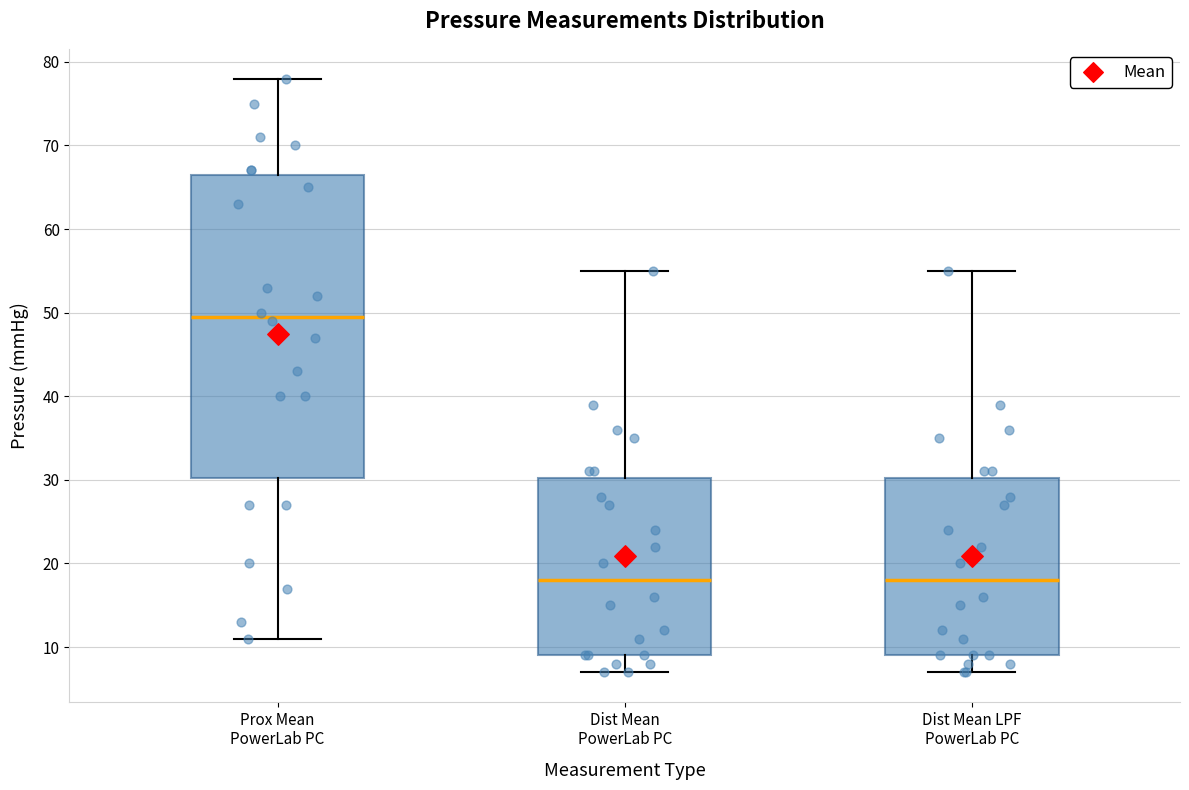

Reading left to right, read every box against the y-axis: the position of its median line, the range the box covers, and the ends of its whiskers. The values are not printed on the chart, so give them approximately, as read against the axis.

Prox Mean PowerLab PC: median 50, box 30 to 67, whiskers 11 to 78
Dist Mean PowerLab PC: median 18, box 9 to 30, whiskers 7 to 55
Dist Mean LPF PowerLab PC: median 18, box 9 to 30, whiskers 7 to 55